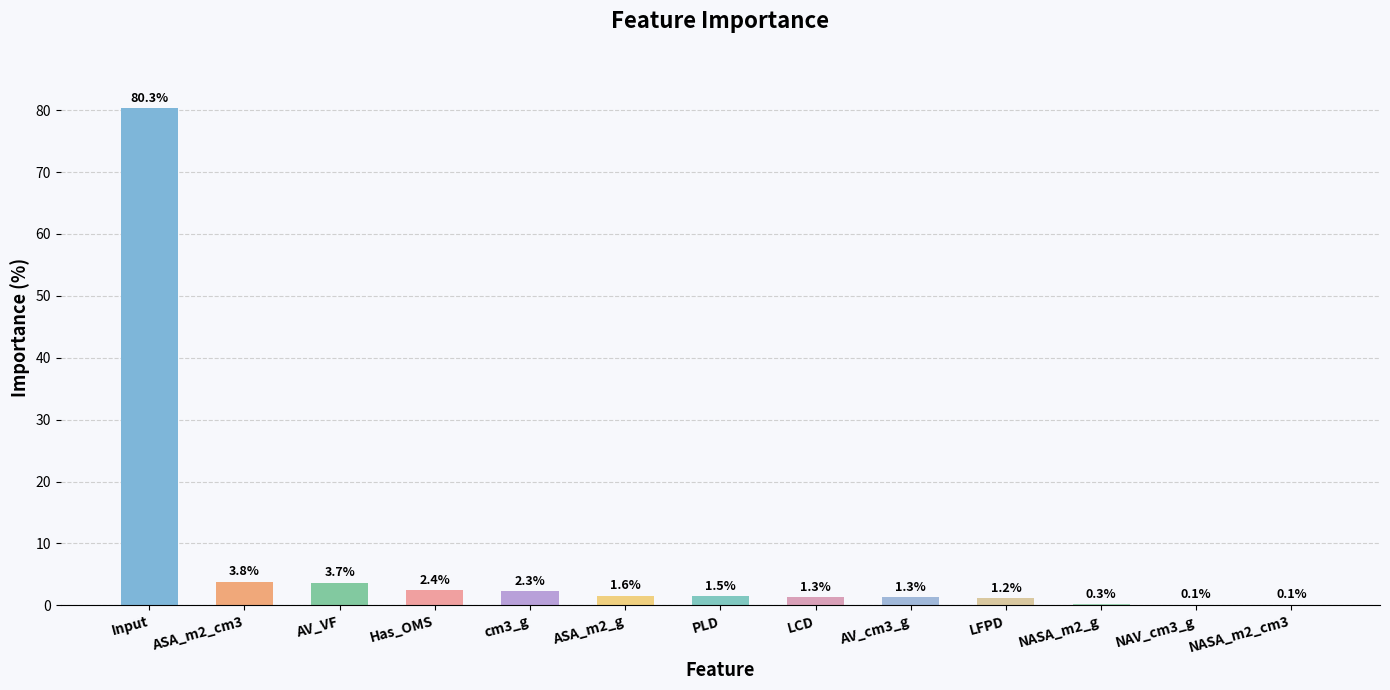

Where is the data nearest to the value 40?

ASA_m2_cm3